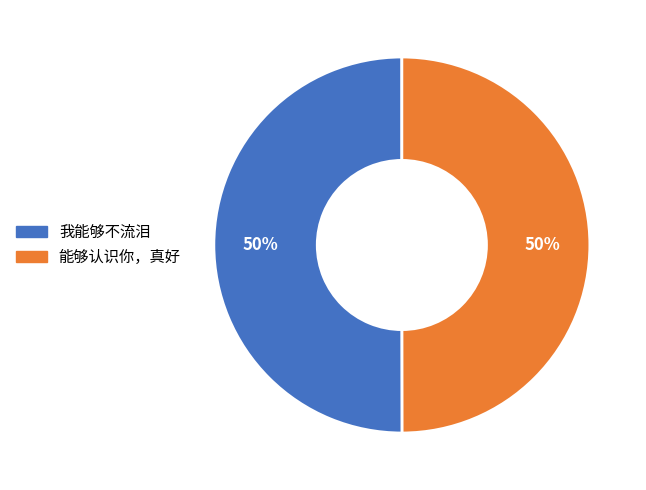

How many slices are in this pie chart?

2